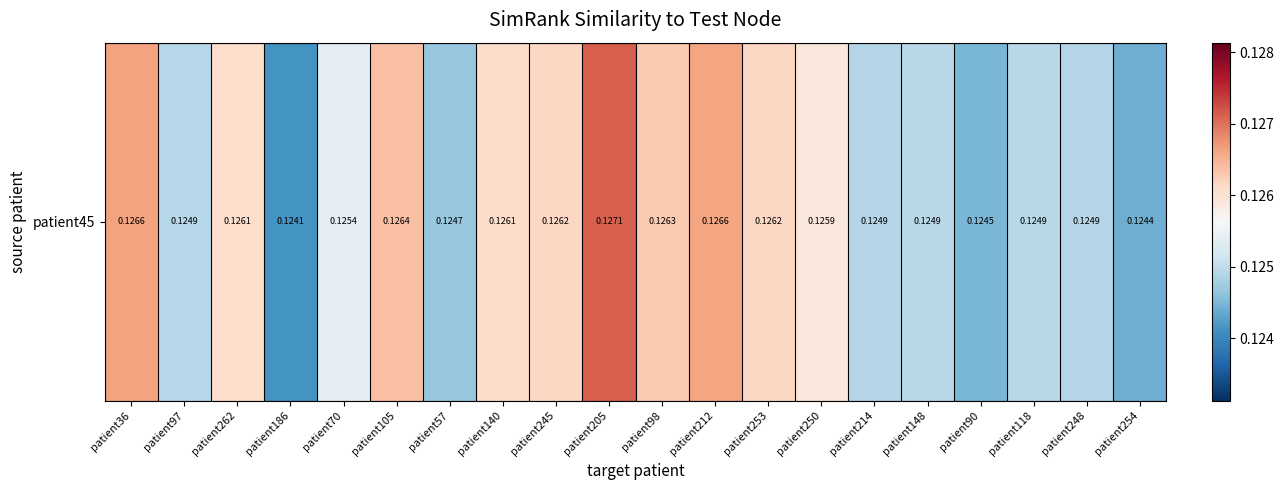

The value at patient253 is 0.1. True or false?

True